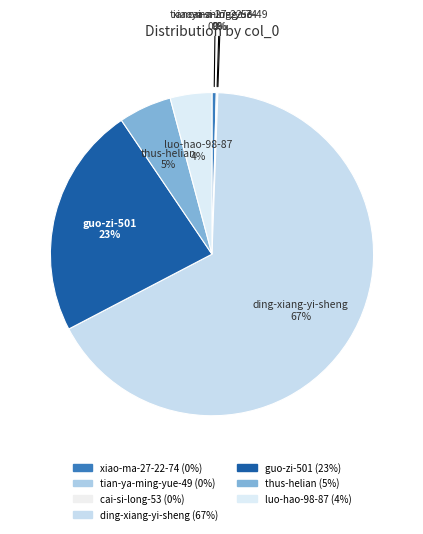

True or false: ding-xiang-yi-sheng accounts for 58% of the total.

False